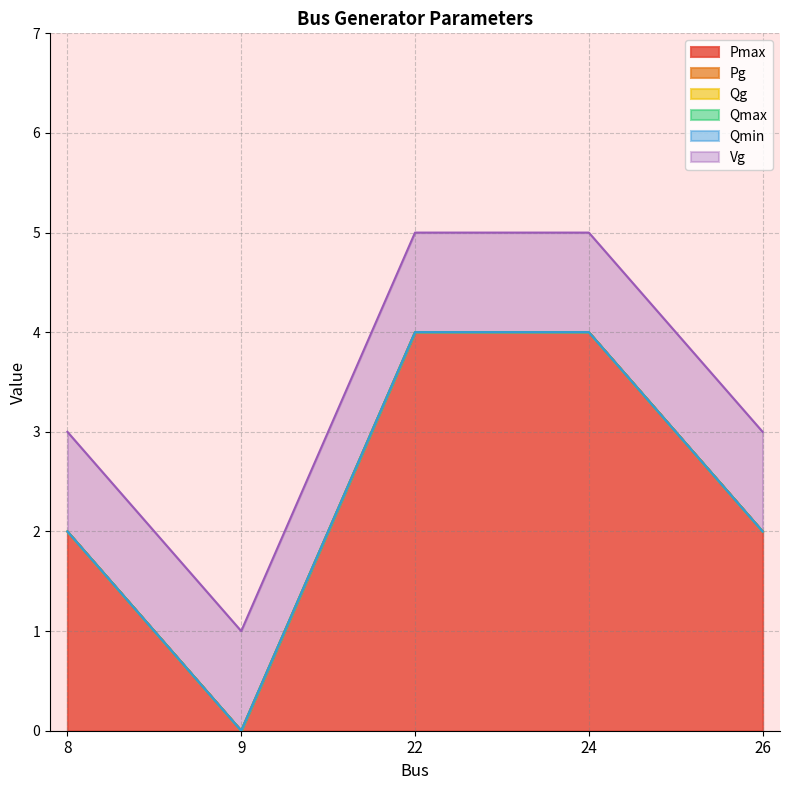

Which series has the widest spread of values?

Pmax